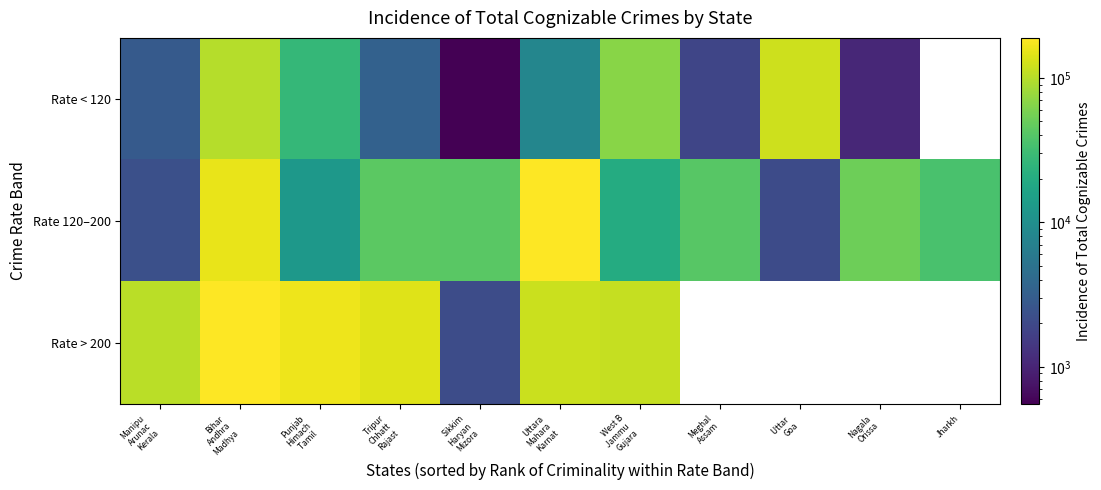

Where does the Rate > 200 series first go above 162360?

Bihar Andhra Madhya